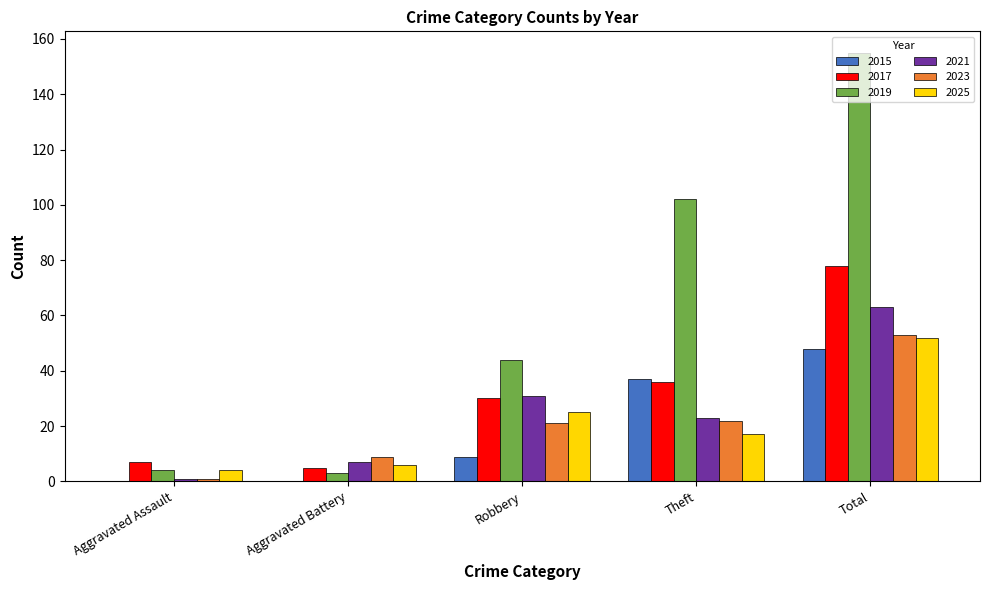

Between Aggravated Assault and Aggravated Battery, which series saw the biggest shift?

2023